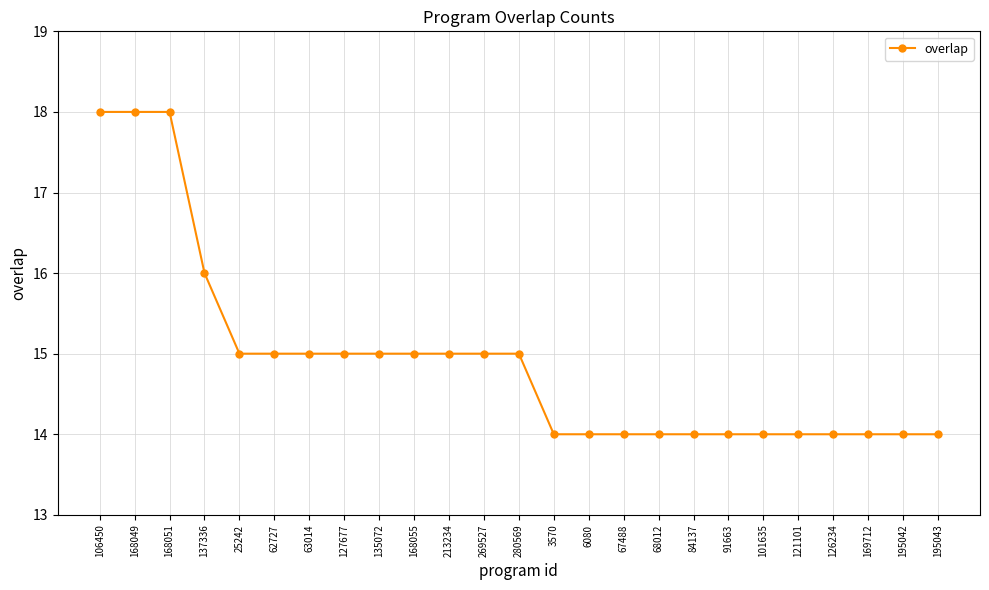

Reading right to left, transcribe all the data shown in this chart.

195043=14	195042=14	169712=14	126234=14	121101=14	101635=14	91663=14	84137=14	68012=14	67488=14	6080=14	3570=14	280569=15	269527=15	213234=15	168055=15	135072=15	127677=15	63014=15	62727=15	25242=15	137336=16	168051=18	168049=18	106450=18